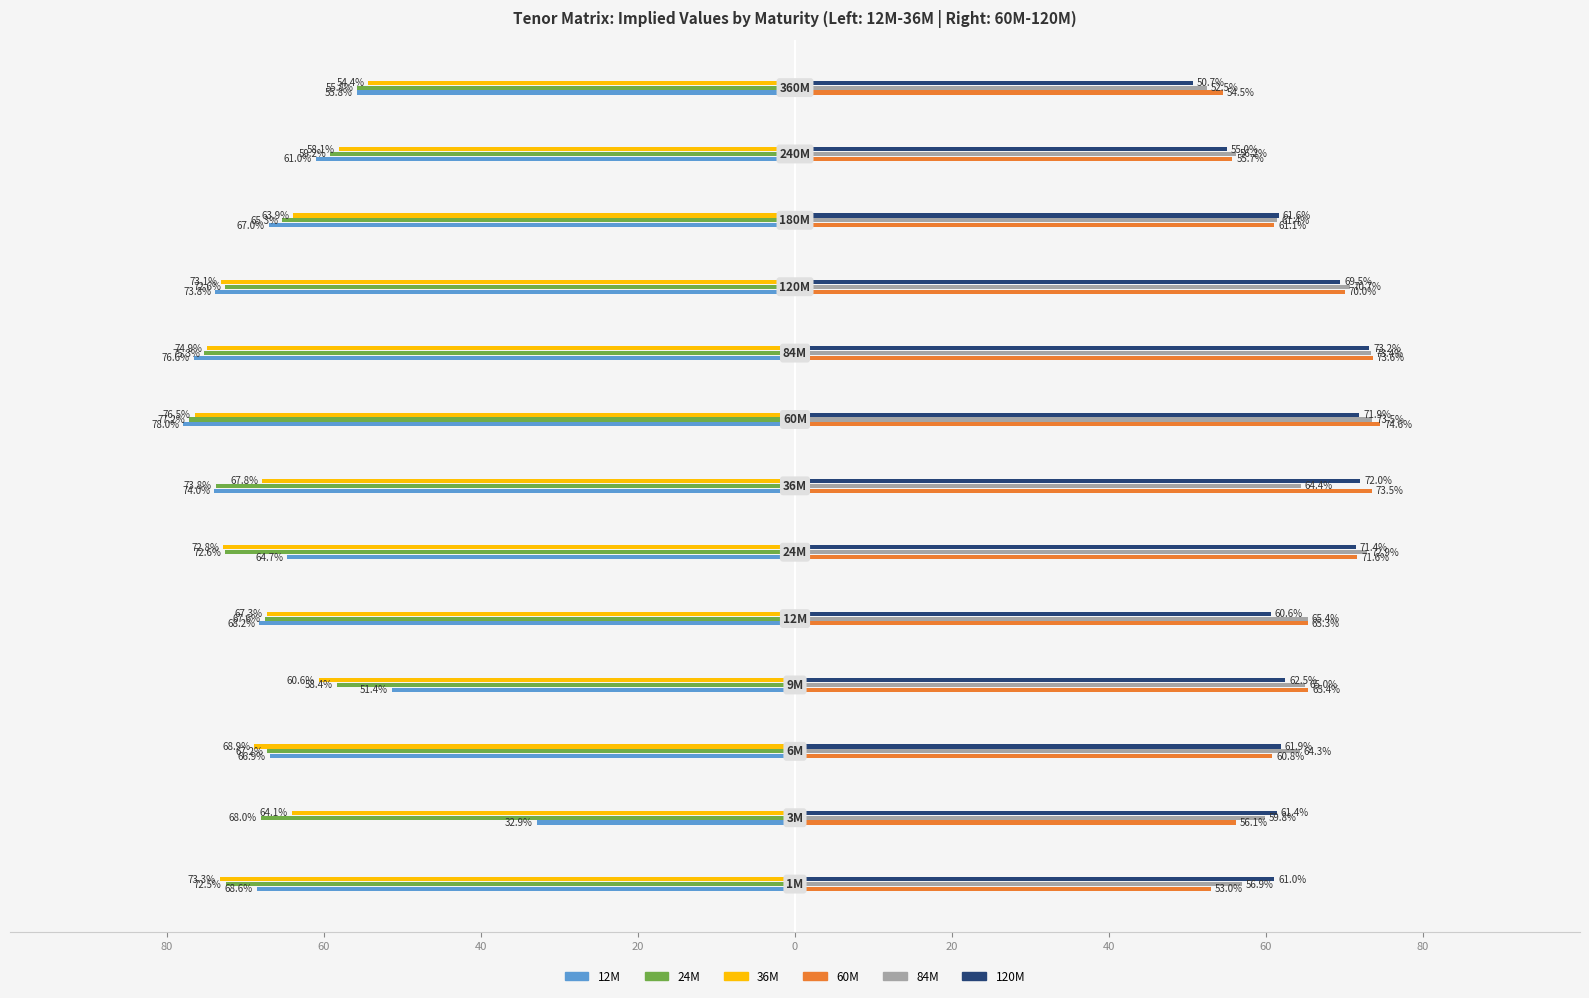

What are all the series names shown in the legend?

12M, 24M, 36M, 60M, 84M, 120M